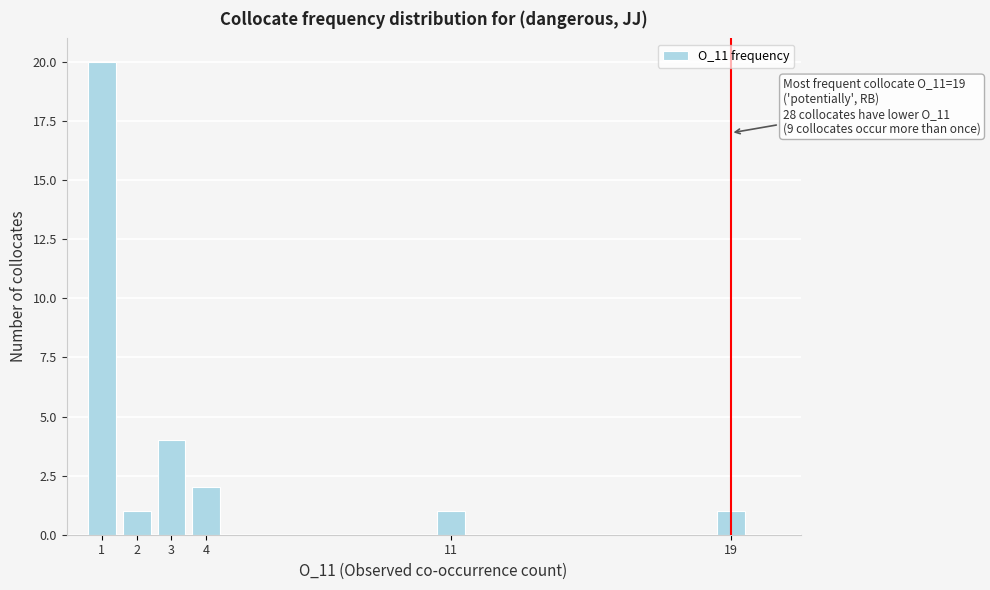

Reading left to right, list all the values displayed in this chart.

20	1	4	2	1	1